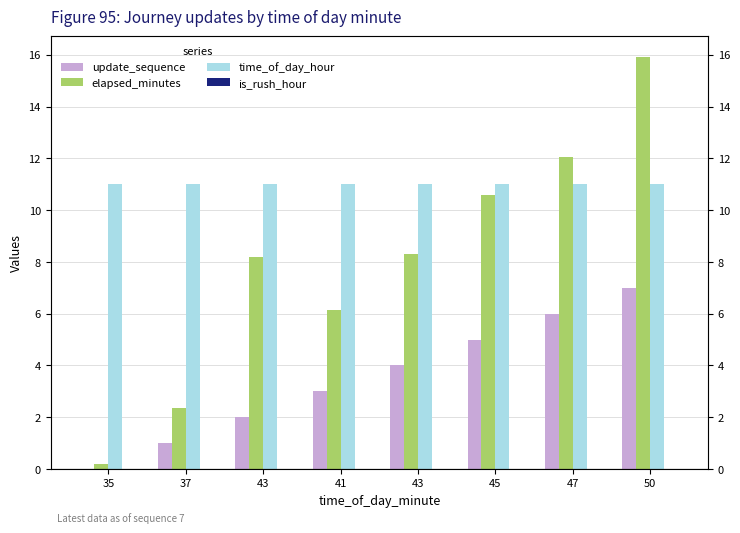

Which series has the largest range (max minus min)?

elapsed_minutes